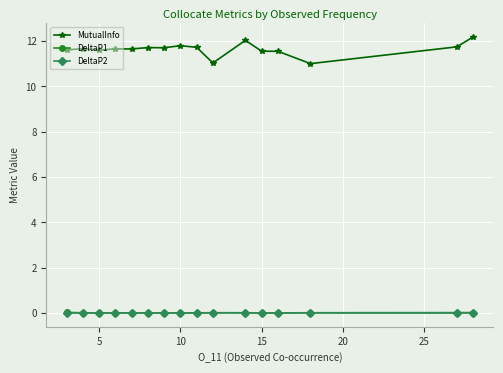

True or false: MutualInfo and DeltaP2 cross at least once.

False